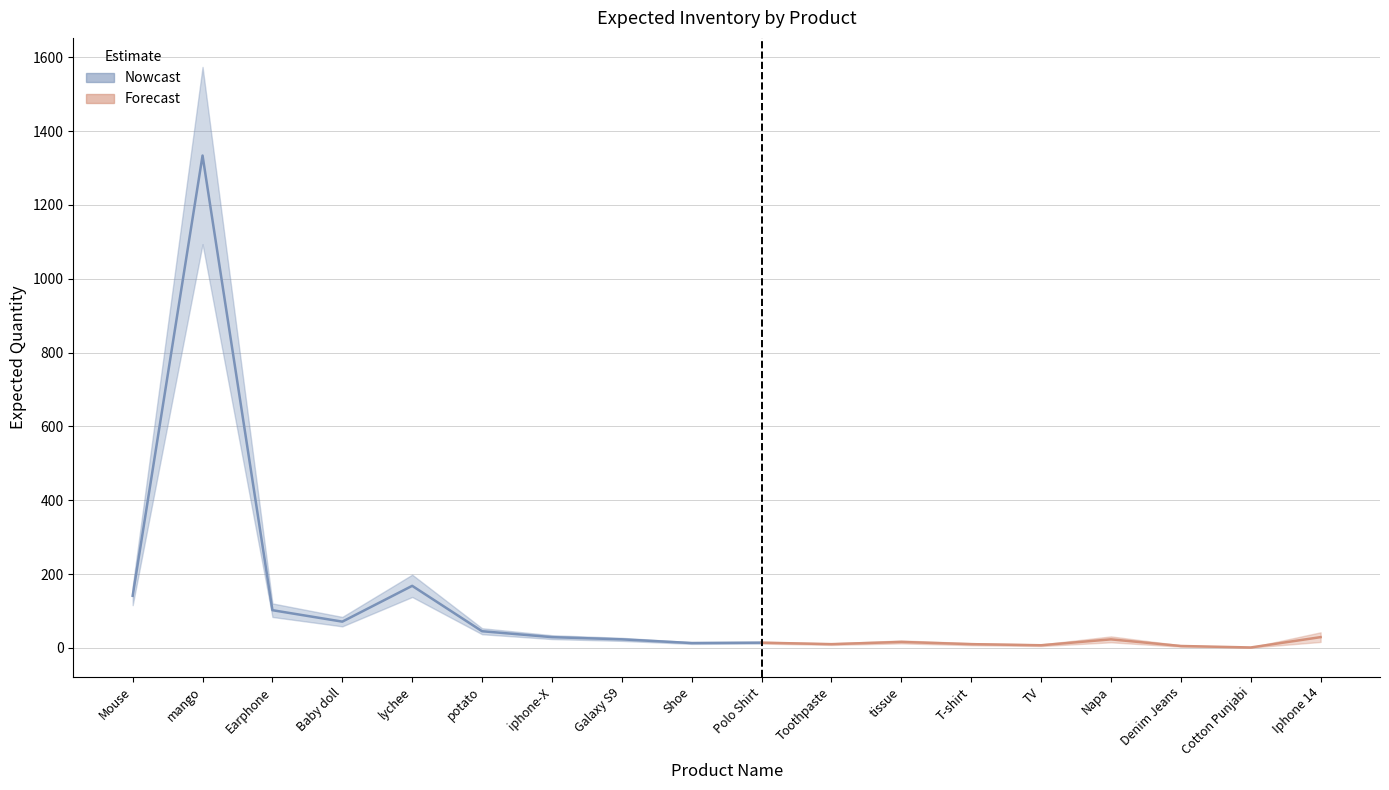

At which category does the data reach its first local peak?

mango